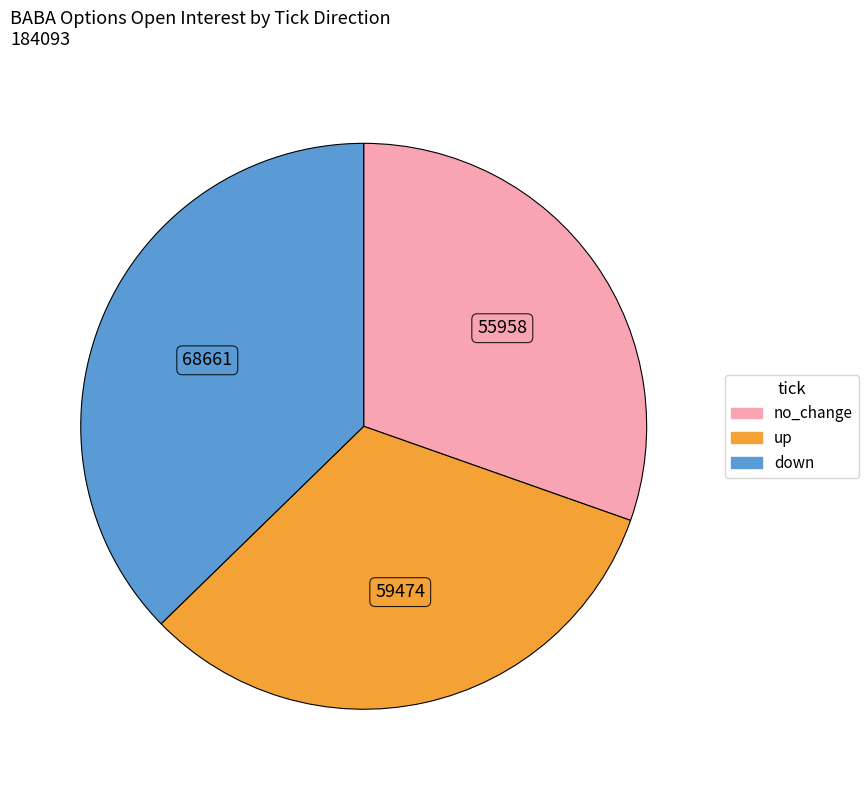

Approximately how many times larger is the value at down compared to up?

1.2